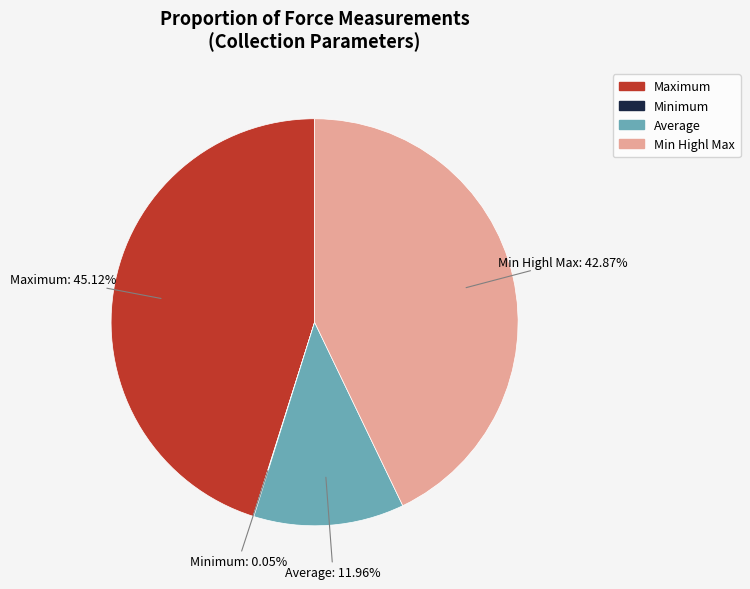

Does any single category account for the majority?

No